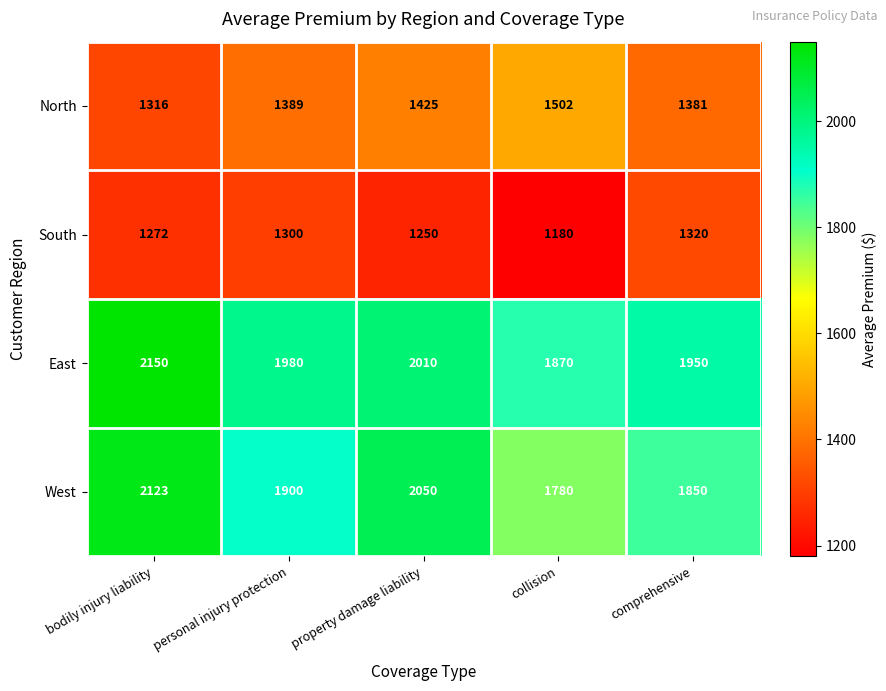

Which series has the largest range (max minus min)?

West